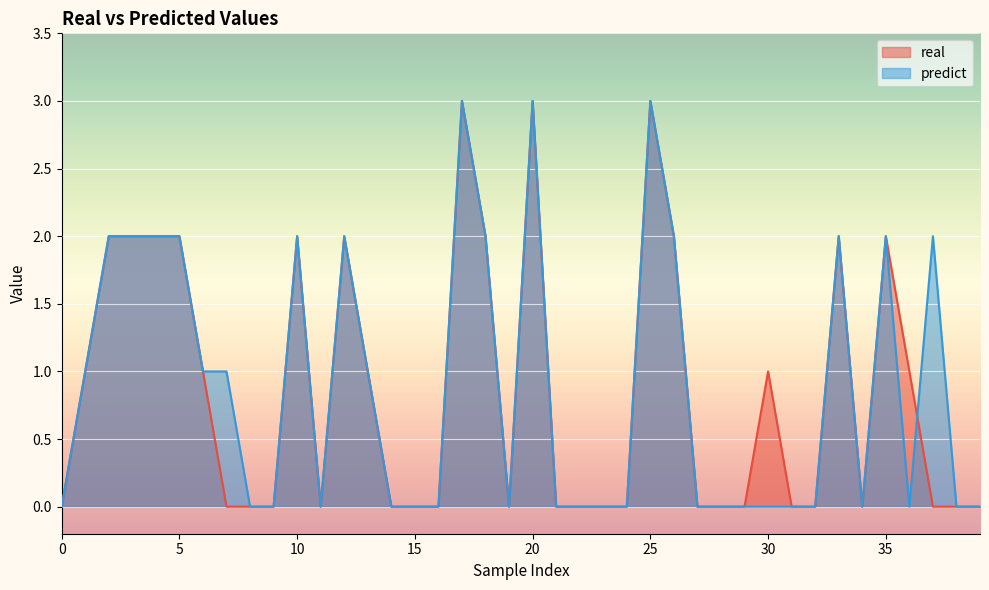

At which category does predict reach its first local valley?

2005-05-07